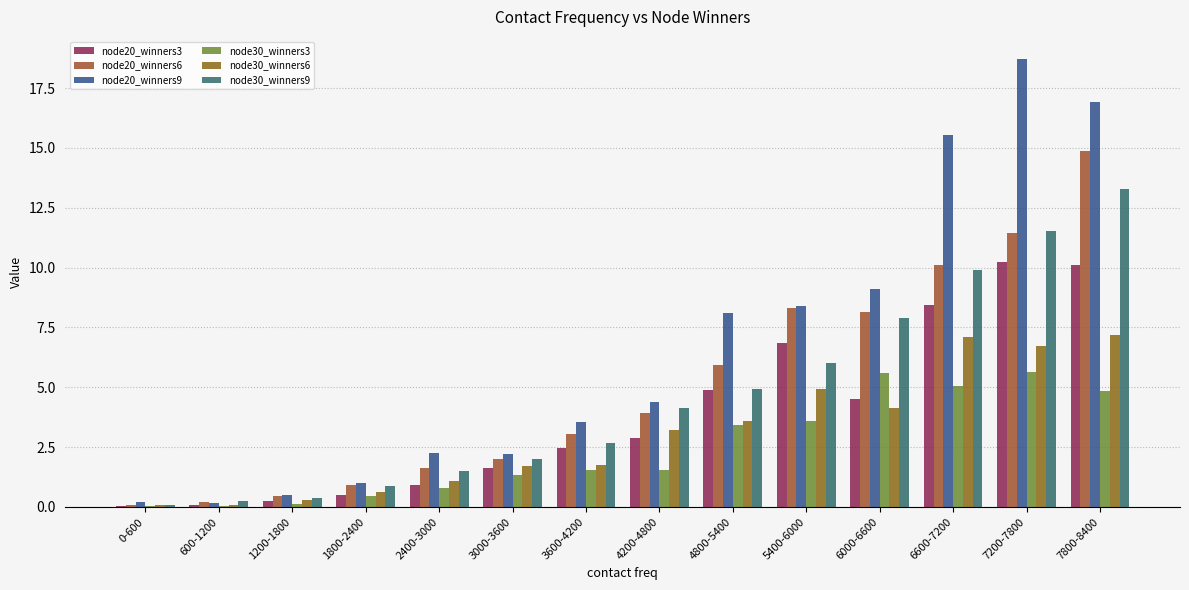

Reading left to right, transcribe all the data shown in this chart.

node20_winners3: 0.1	0.1	0.3	0.5	0.9	1.6	2.5	2.9	4.9	6.8	4.5	8.5	10.2	10.1
node20_winners6: 0.1	0.2	0.4	0.9	1.6	2.0	3.0	3.9	5.9	8.3	8.2	10.1	11.5	14.9
node20_winners9: 0.2	0.2	0.5	1.0	2.3	2.2	3.6	4.4	8.1	8.4	9.1	15.5	18.7	16.9
node30_winners3: 0.0	0.0	0.1	0.5	0.8	1.3	1.6	1.5	3.4	3.6	5.6	5.0	5.7	4.9
node30_winners6: 0.1	0.1	0.3	0.6	1.1	1.7	1.8	3.2	3.6	4.9	4.1	7.1	6.7	7.2
node30_winners9: 0.1	0.3	0.4	0.9	1.5	2.0	2.7	4.1	4.9	6.0	7.9	9.9	11.5	13.3